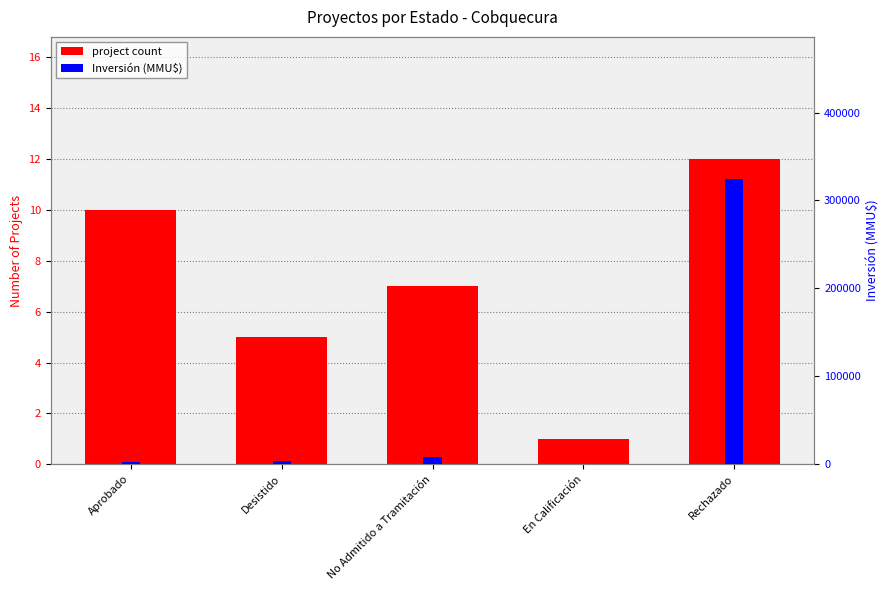

Which has a higher value, Aprobado or En Calificación?

Aprobado